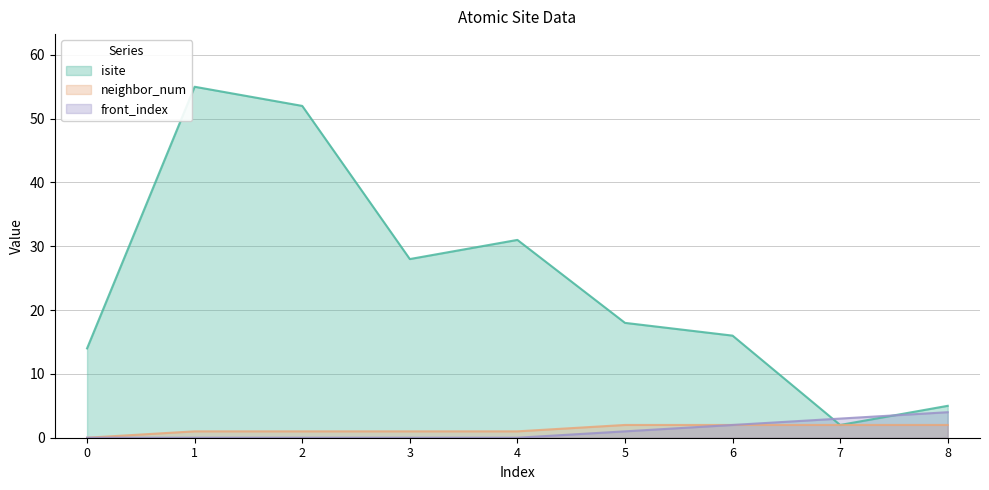

Is it true that isite equals 50 at 3?

False